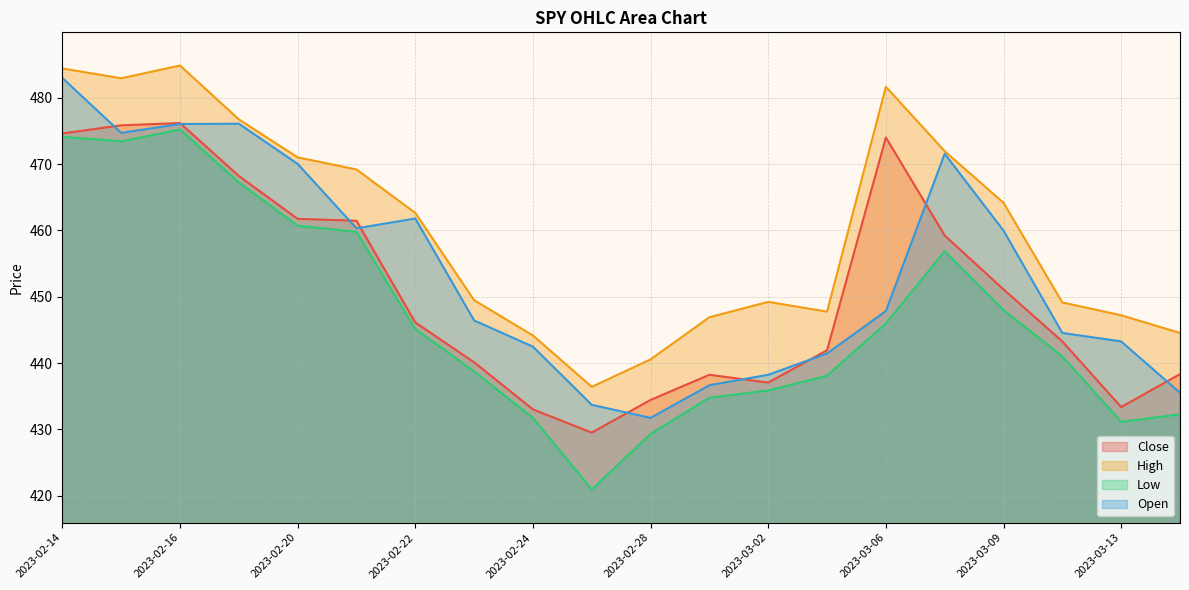

What is the total value across all series at 2023-02-24?

1751.4